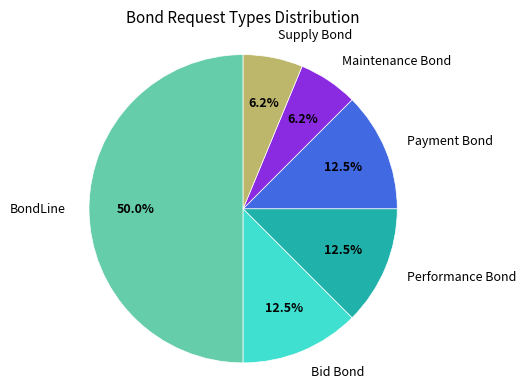

What is the ratio of the value at Bid Bond to the value at Performance Bond?

1.0